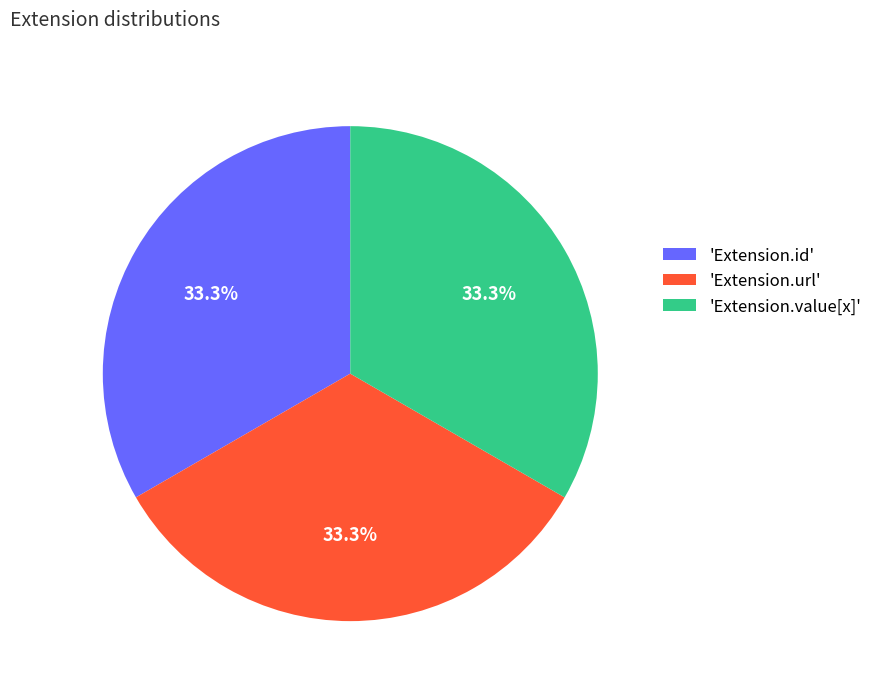

Is 'Extension.url' the majority of the pie?

No